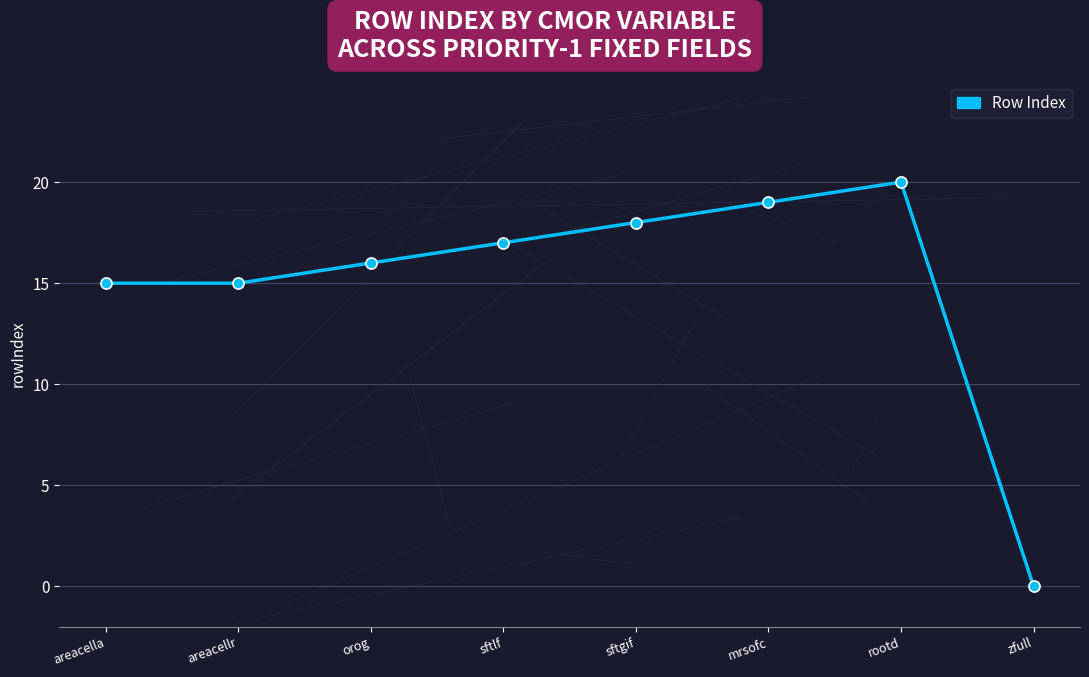

True or false: the data has more than 1 interior local peaks.

False